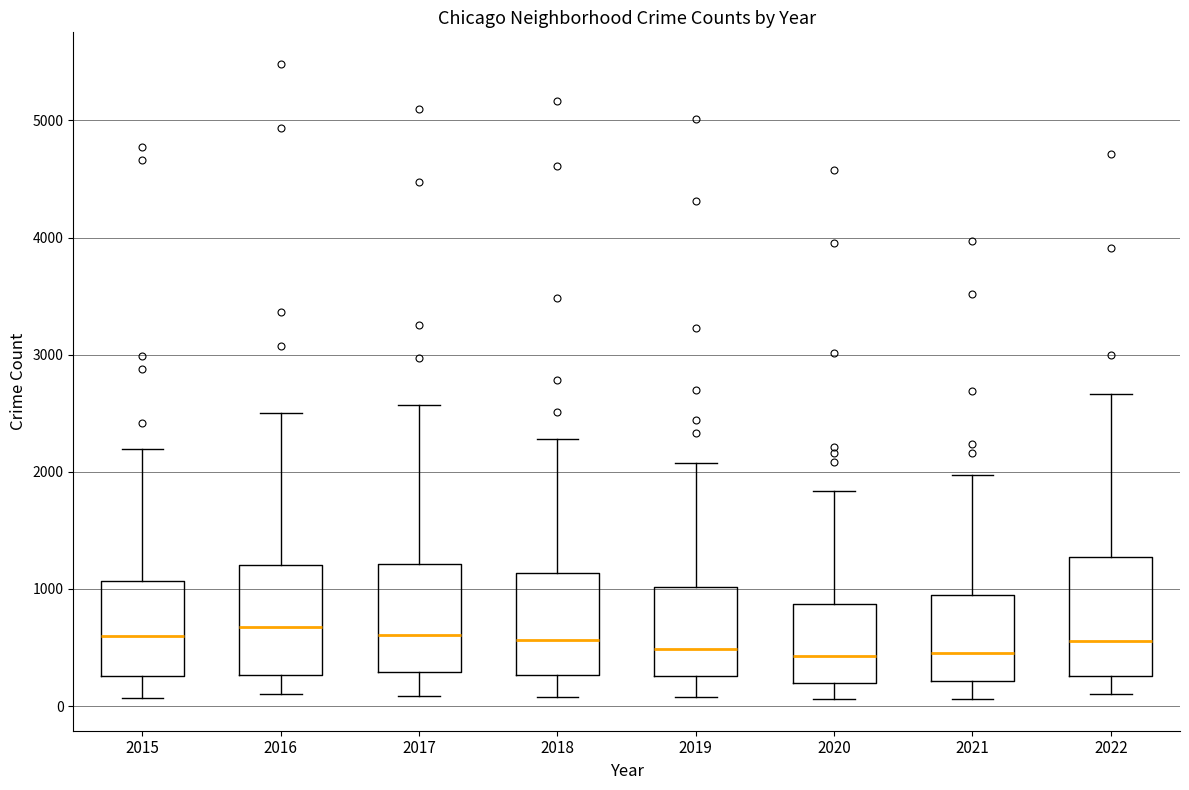

Reading left to right, transcribe this box plot: for each box, give where its median line is, the range the box spans, and where its two whiskers end, as read against the y-axis. The values are not printed on the chart, so give them approximately, as read against the axis.

2015: median 600, box 300 to 1100, whiskers 100 to 2200
2016: median 700, box 300 to 1200, whiskers 100 to 2500
2017: median 600, box 300 to 1200, whiskers 100 to 2600
2018: median 600, box 300 to 1100, whiskers 100 to 2300
2019: median 500, box 300 to 1000, whiskers 100 to 2100
2020: median 400, box 200 to 900, whiskers 100 to 1800
2021: median 500, box 200 to 1000, whiskers 100 to 2000
2022: median 600, box 300 to 1300, whiskers 100 to 2700